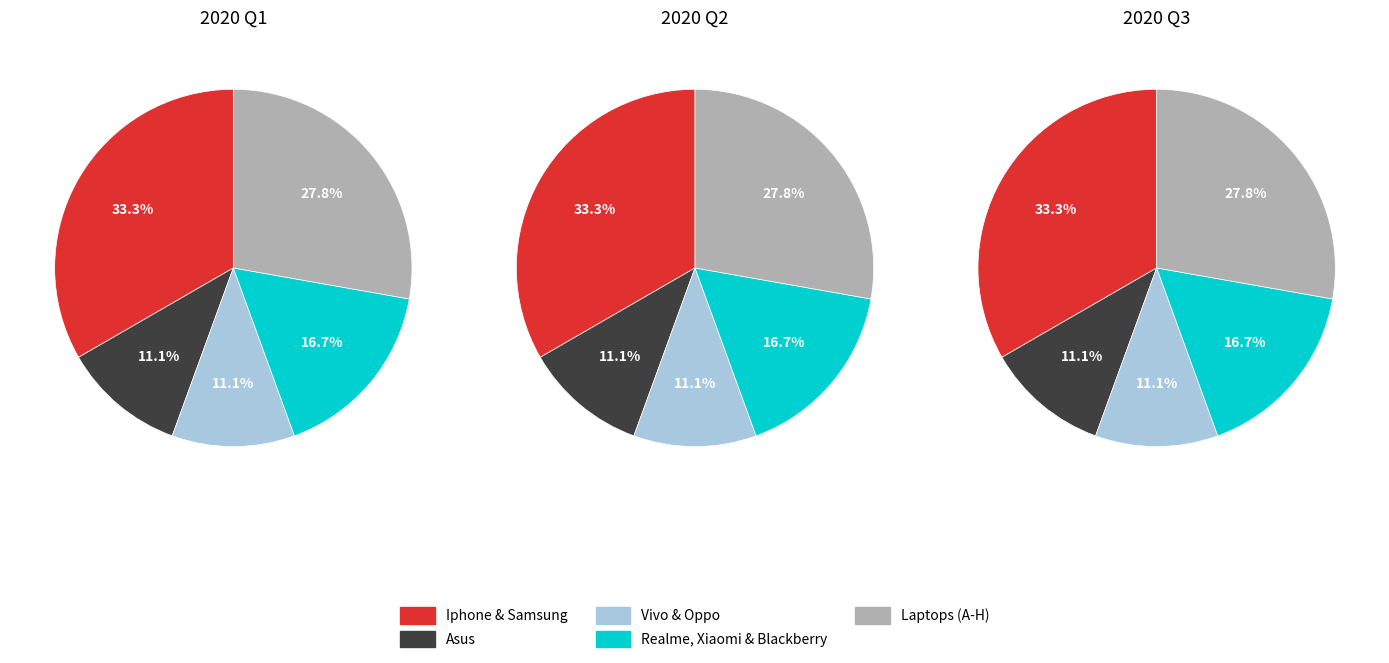

True or false: Xiaomi accounts for 6% of the total.

True